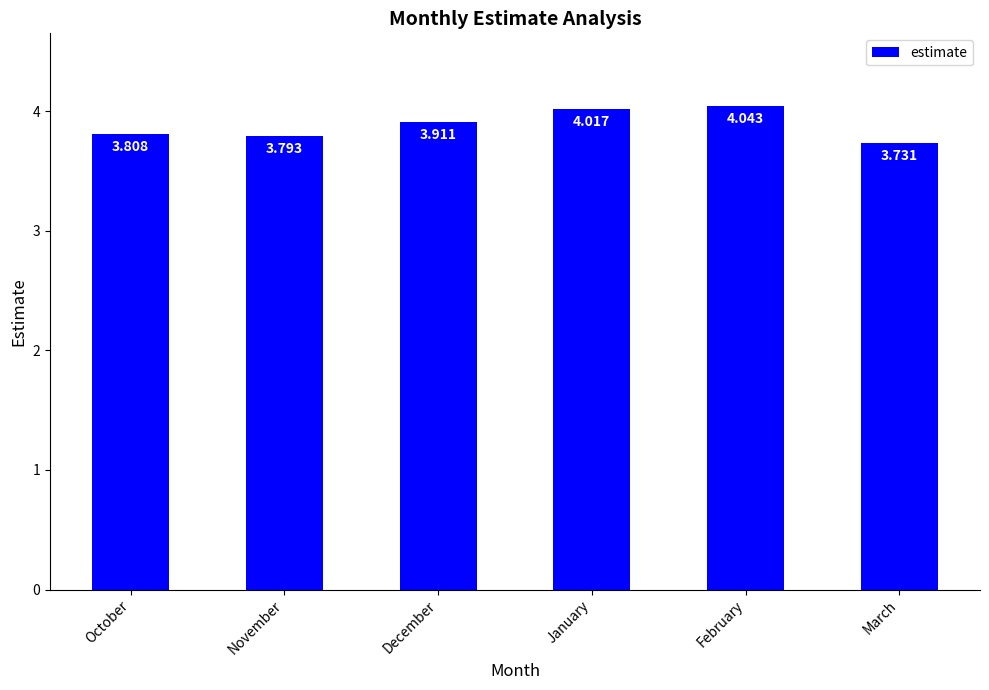

The chart shows a value of 1.3 at November. True or false?

False